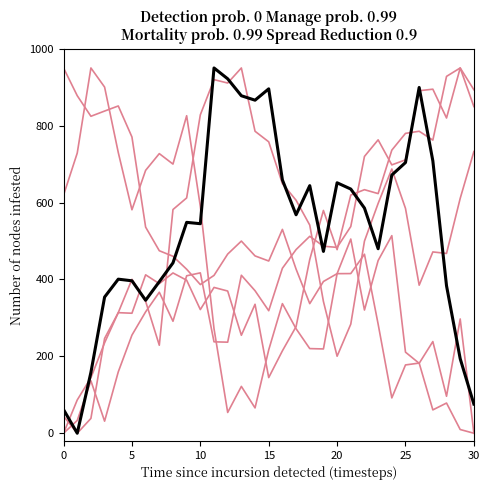

Is this an area chart (filled region under the line)?

No